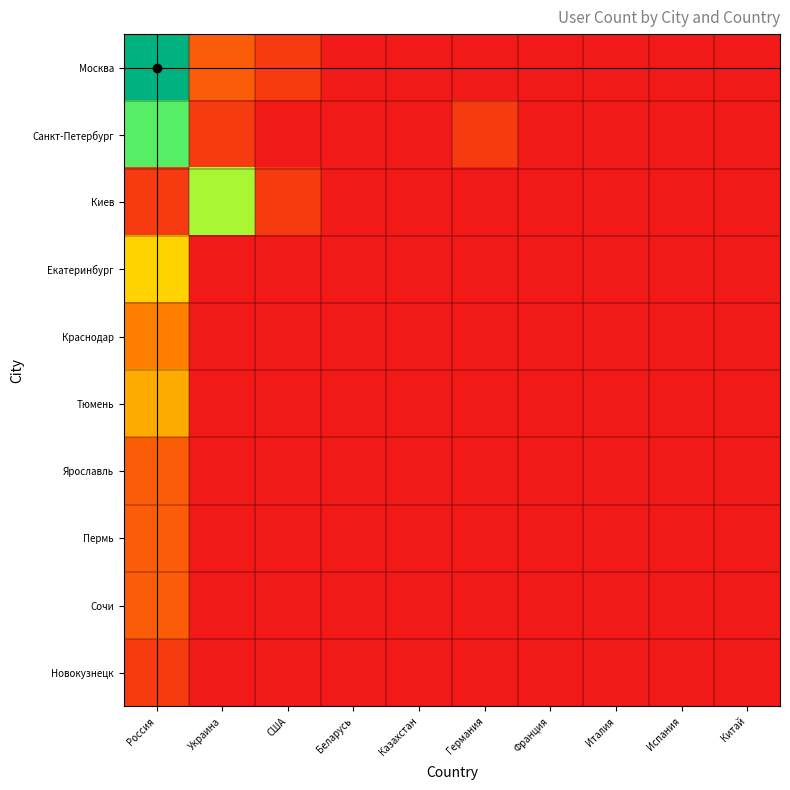

Reading left to right, extract all data points from this chart.

Москва: Россия=12	Украина=2	США=1	Беларусь=0	Казахстан=0	Германия=0	Франция=0	Италия=0	Испания=0	Китай=0
Санкт-Петербург: Россия=8	Украина=1	США=0	Беларусь=0	Казахстан=0	Германия=1	Франция=0	Италия=0	Испания=0	Китай=0
Киев: Россия=1	Украина=7	США=1	Беларусь=0	Казахстан=0	Германия=0	Франция=0	Италия=0	Испания=0	Китай=0
Екатеринбург: Россия=5	Украина=0	США=0	Беларусь=0	Казахстан=0	Германия=0	Франция=0	Италия=0	Испания=0	Китай=0
Краснодар: Россия=3	Украина=0	США=0	Беларусь=0	Казахстан=0	Германия=0	Франция=0	Италия=0	Испания=0	Китай=0
Тюмень: Россия=4	Украина=0	США=0	Беларусь=0	Казахстан=0	Германия=0	Франция=0	Италия=0	Испания=0	Китай=0
Ярославль: Россия=2	Украина=0	США=0	Беларусь=0	Казахстан=0	Германия=0	Франция=0	Италия=0	Испания=0	Китай=0
Пермь: Россия=2	Украина=0	США=0	Беларусь=0	Казахстан=0	Германия=0	Франция=0	Италия=0	Испания=0	Китай=0
Сочи: Россия=2	Украина=0	США=0	Беларусь=0	Казахстан=0	Германия=0	Франция=0	Италия=0	Испания=0	Китай=0
Новокузнецк: Россия=1	Украина=0	США=0	Беларусь=0	Казахстан=0	Германия=0	Франция=0	Италия=0	Испания=0	Китай=0